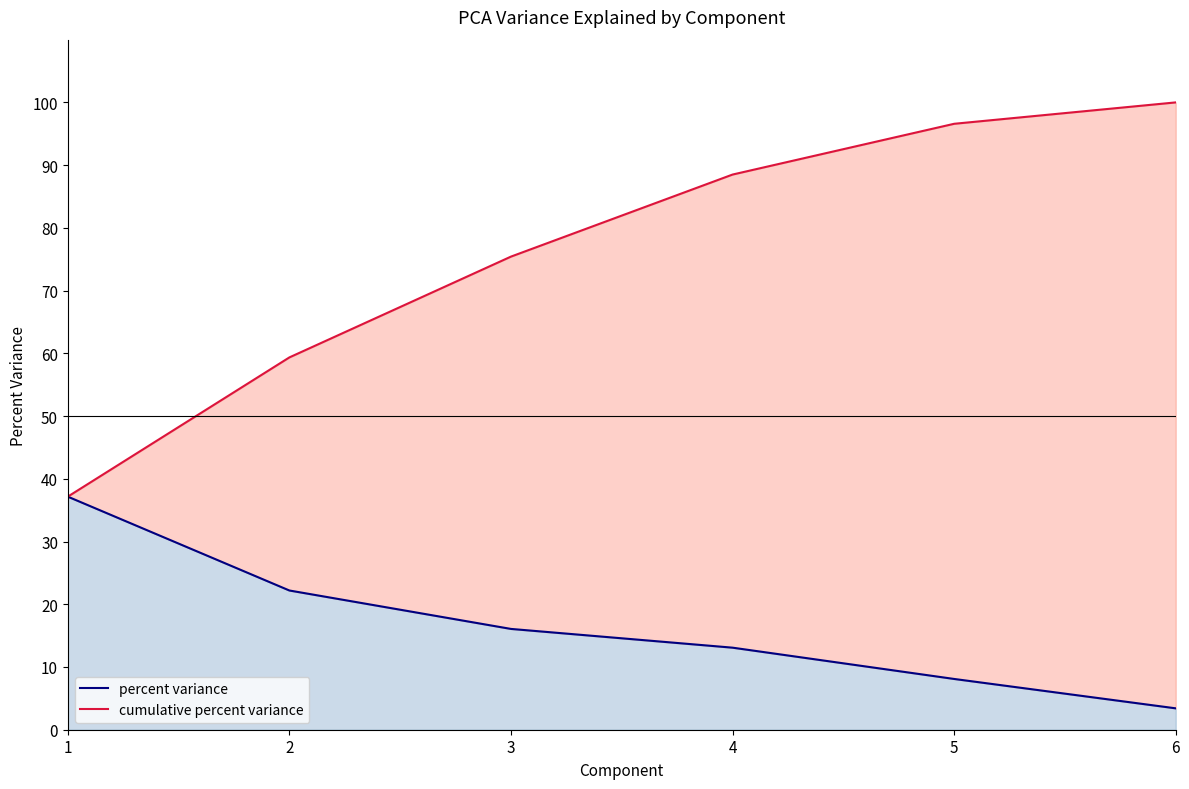

What is the value of the percent variance point at the 6th from the left?

3.4